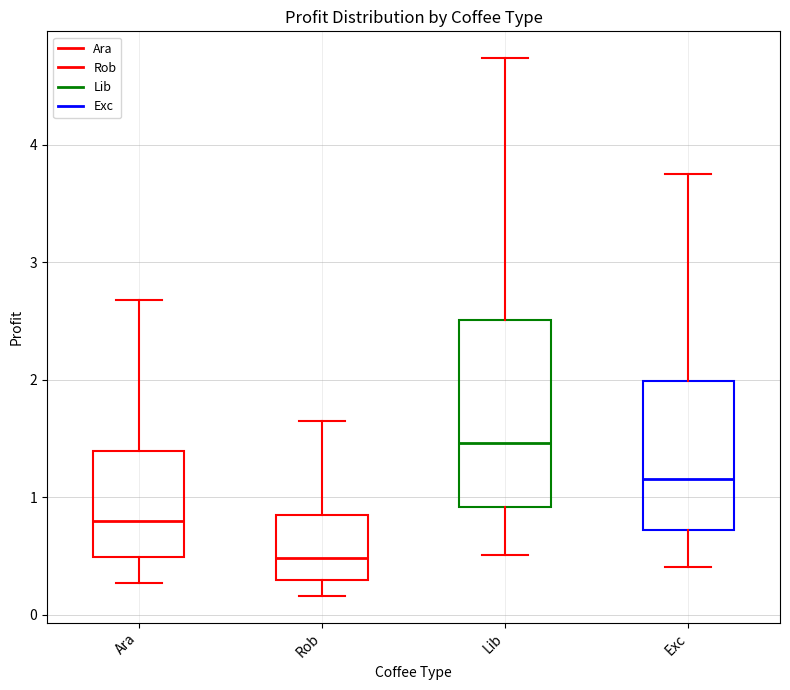

Reading left to right, transcribe this box plot: for each box, give where its median line is, the range the box spans, and where its two whiskers end, as read against the y-axis. The values are not printed on the chart, so give them approximately, as read against the axis.

Ara: median 0.8, box 0.5 to 1.4, whiskers 0.3 to 2.7
Rob: median 0.5, box 0.3 to 0.8, whiskers 0.2 to 1.6
Lib: median 1.5, box 0.9 to 2.5, whiskers 0.5 to 4.7
Exc: median 1.2, box 0.7 to 2.0, whiskers 0.4 to 3.8